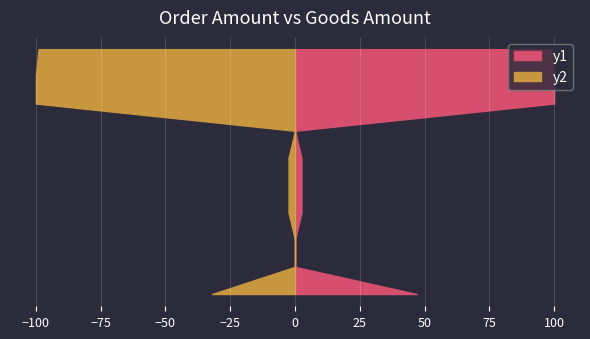

Reading left to right, extract all data points from this chart.

goods_amount: 32.0	0.0	0.0	2.5	2.5	2.5	0.0	100.0	100.0	99.0
order_amount: 47.0	0.0	0.0	2.5	2.5	2.5	0.0	100.0	100.0	99.0